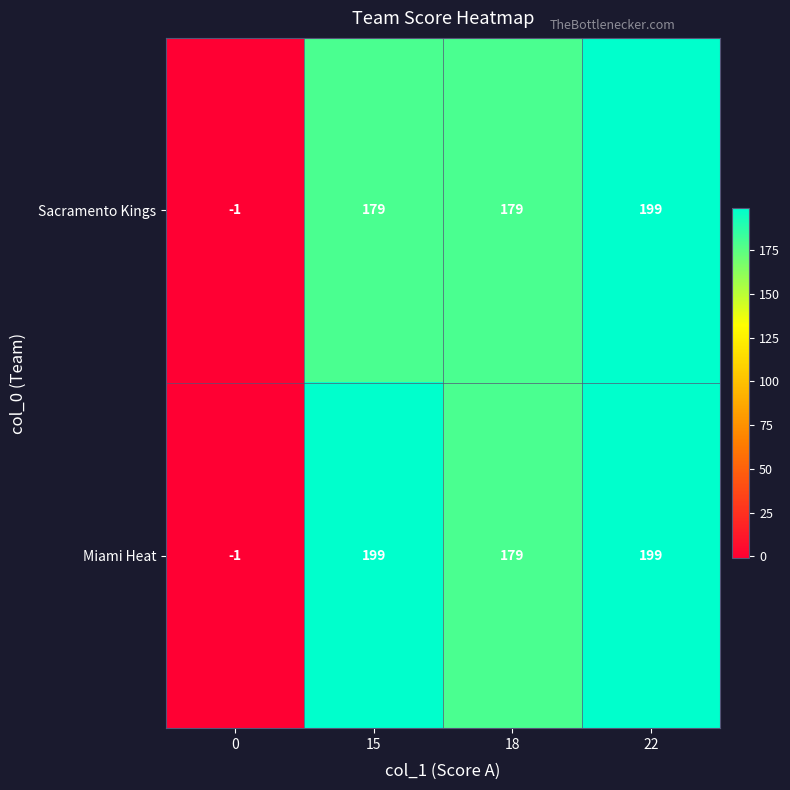

The value of Sacramento Kings at 18 is 308. True or false?

False